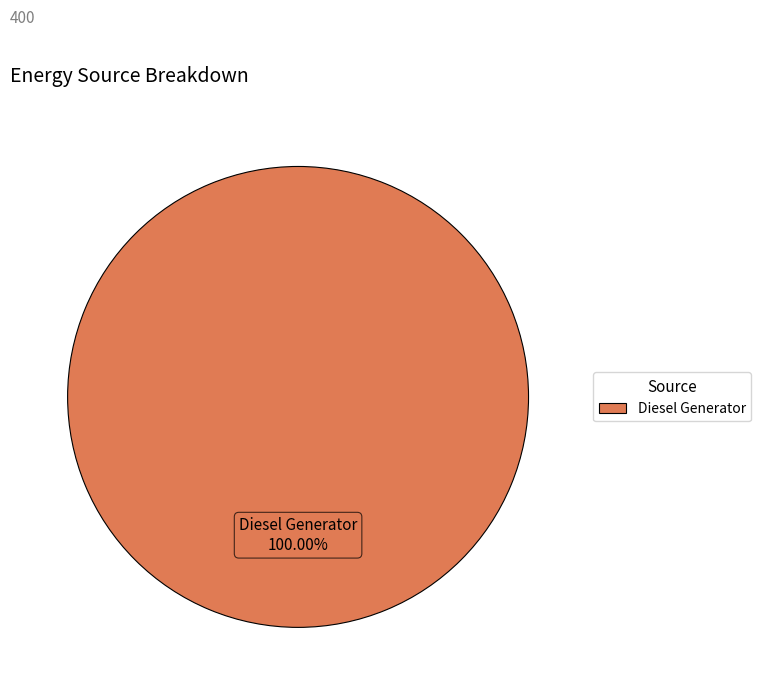

Does any single category account for the majority?

Yes